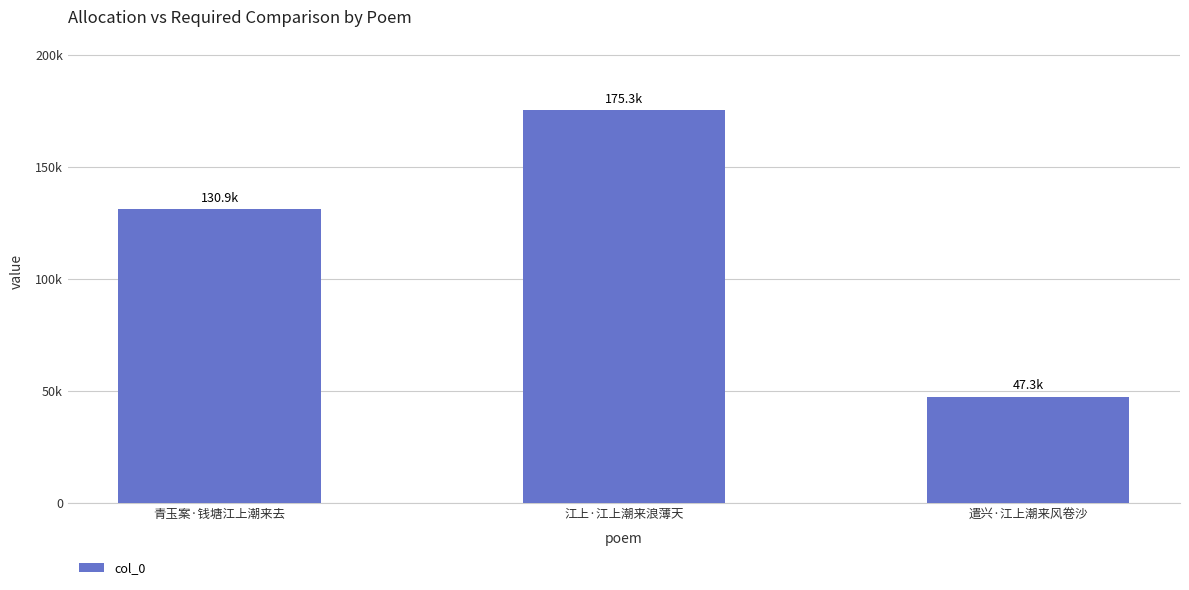

Reading left to right, list all the values displayed in this chart.

130916	175272	47320